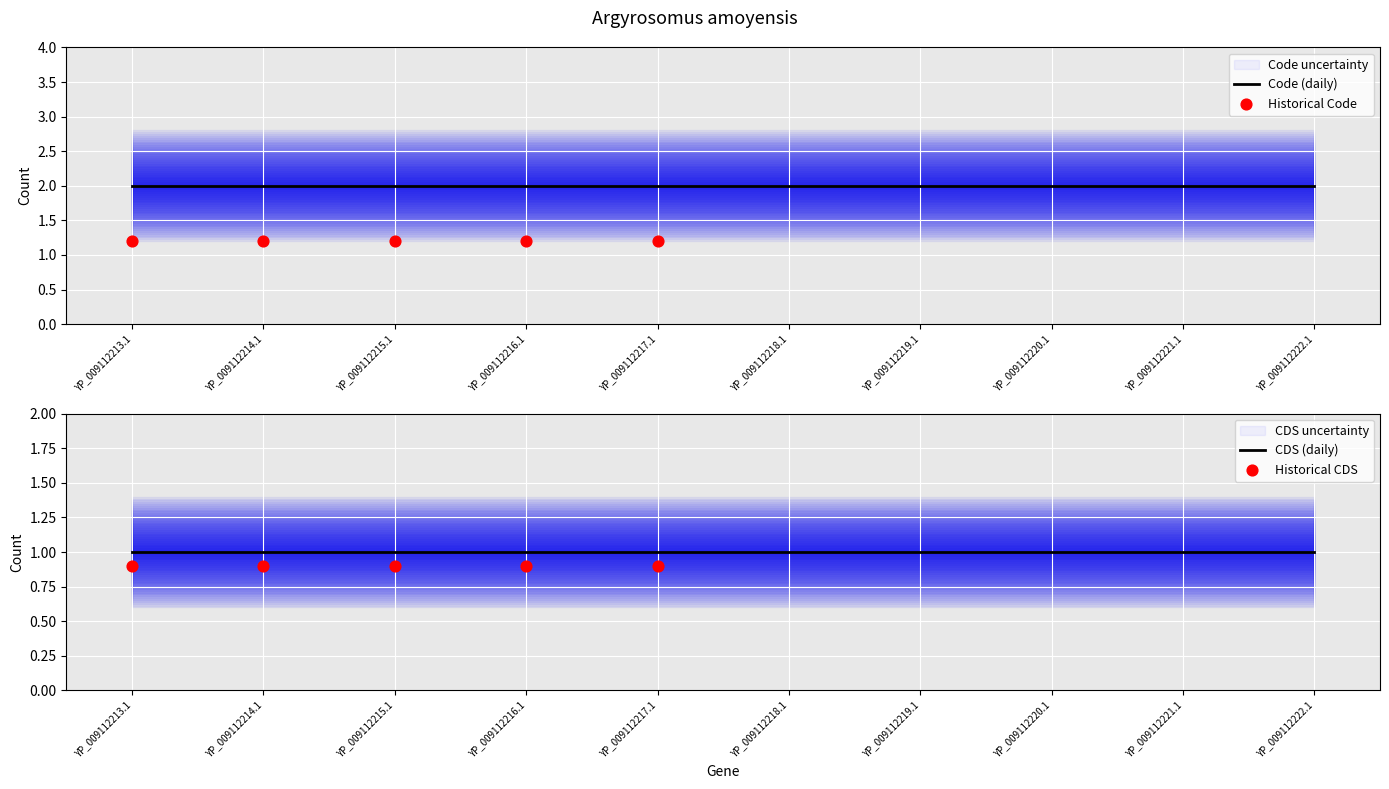

Which series contains the highest Y value?

Code